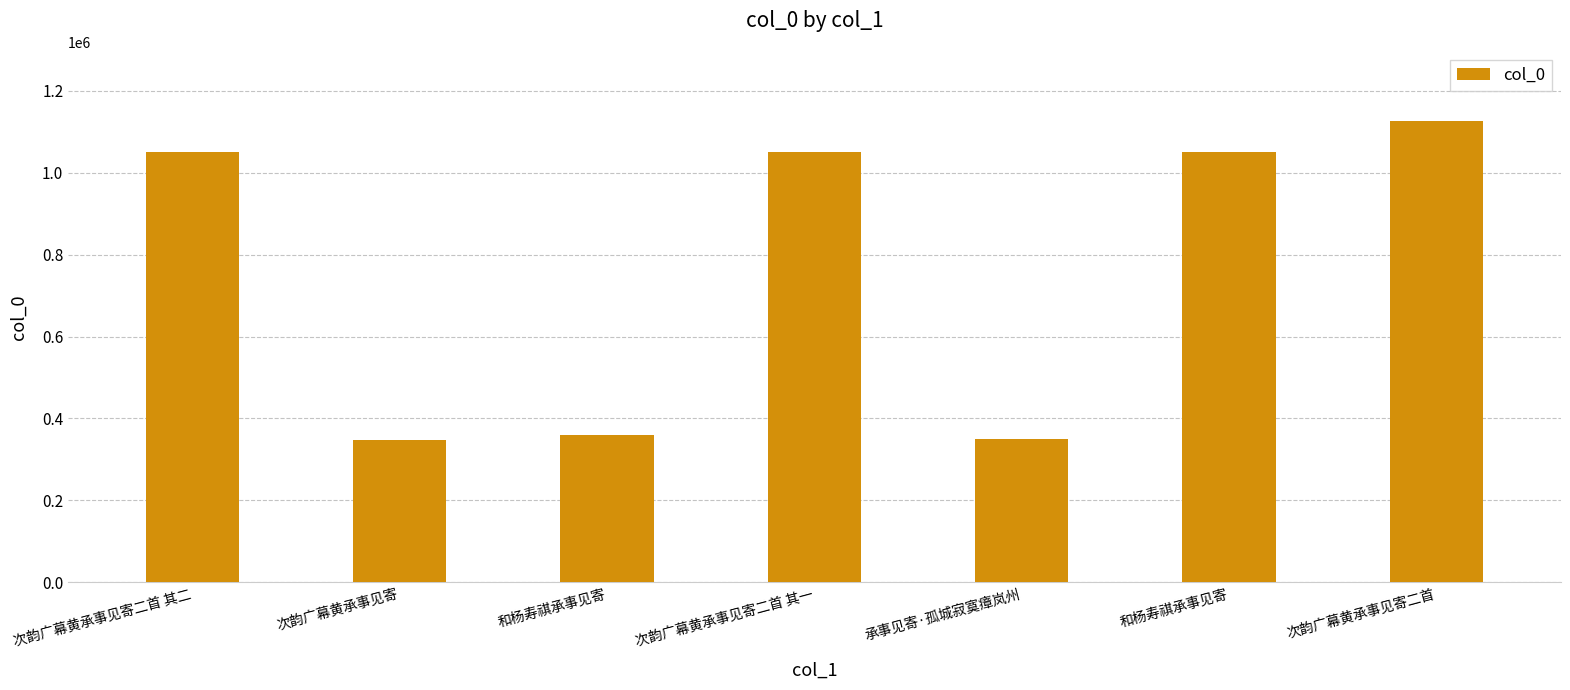

What is the label of the 5th bar from the left?

承事见寄·孤城寂寞瘴岚州